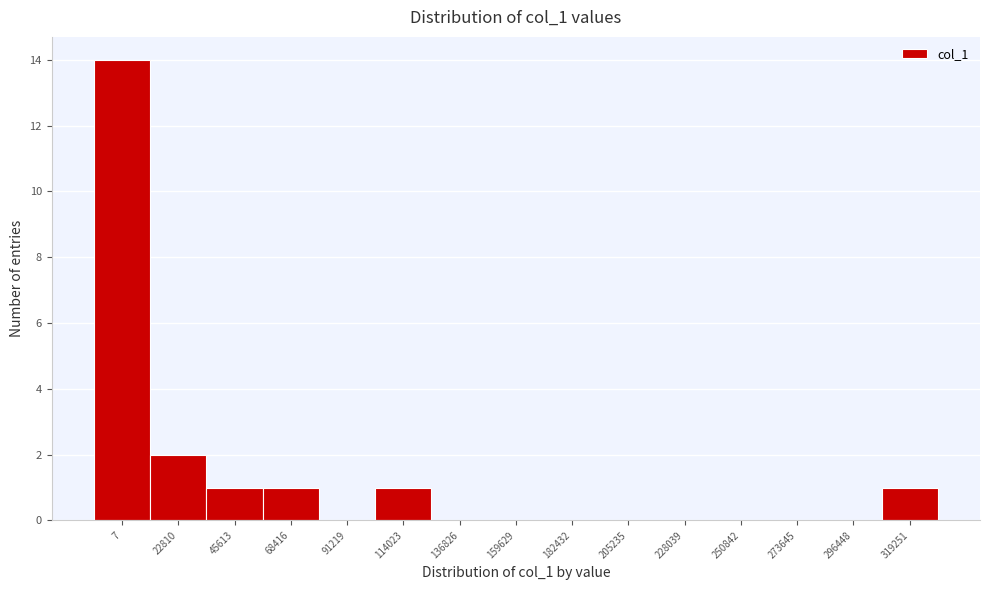

Reading left to right, list all the values displayed in this chart.

7=14	22810=2	45613=1	68416=1	91219=0	114023=1	136826=0	159629=0	182432=0	205235=0	228039=0	250842=0	273645=0	296448=0	319251=1